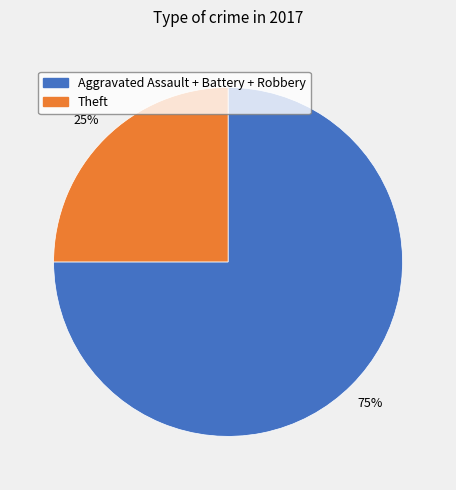

Does any single category account for the majority?

Yes